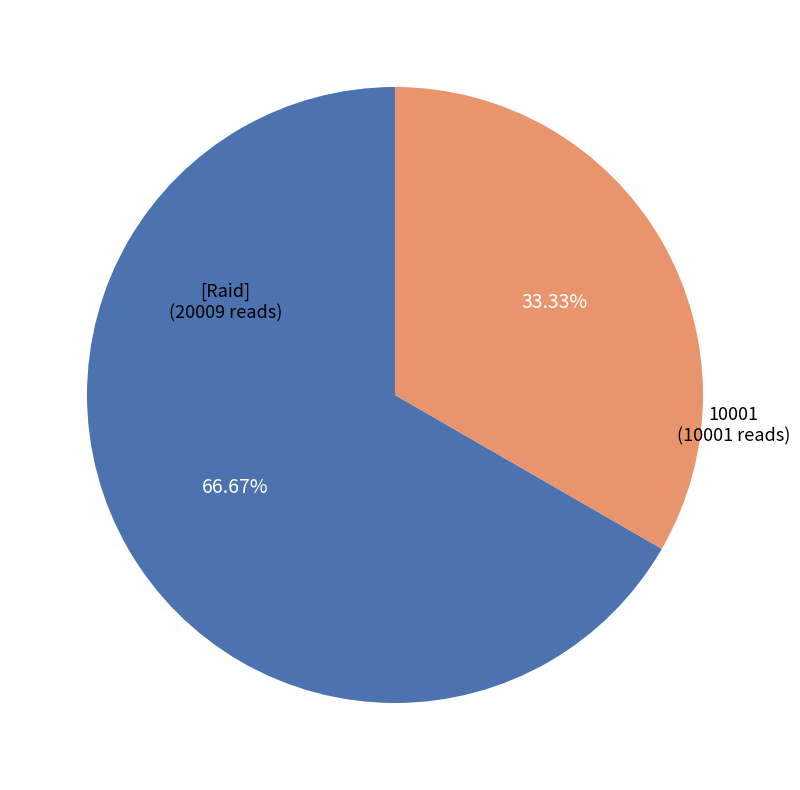

Between 10001 and [Raid], which is larger?

[Raid]